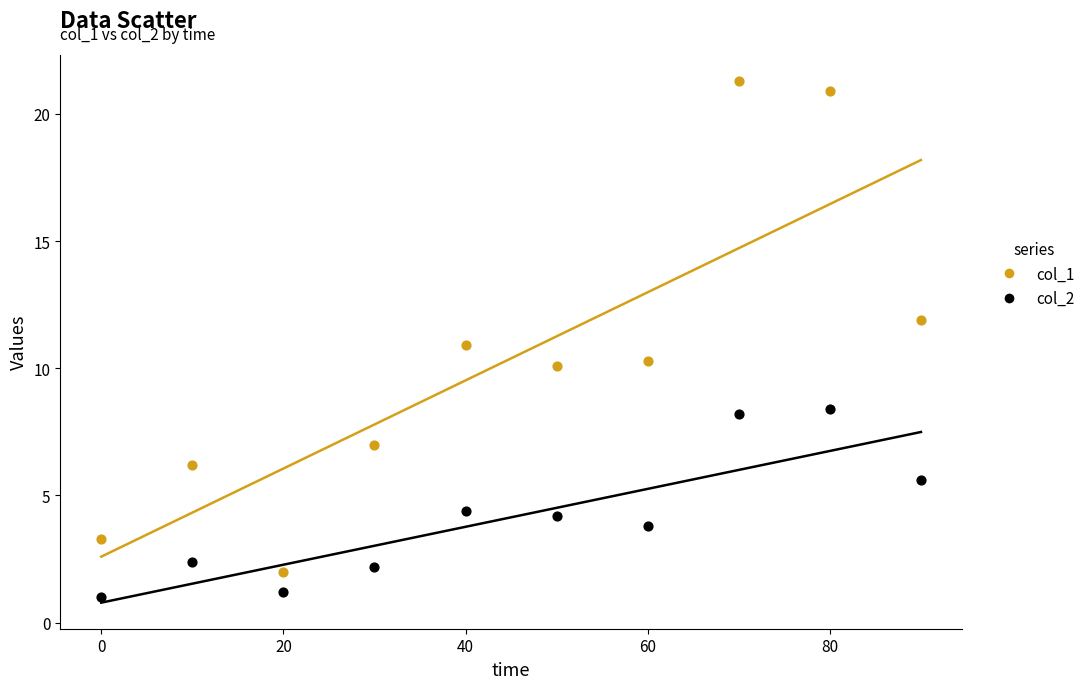

What is the X range (max minus min) for the scatter plot?

90.0